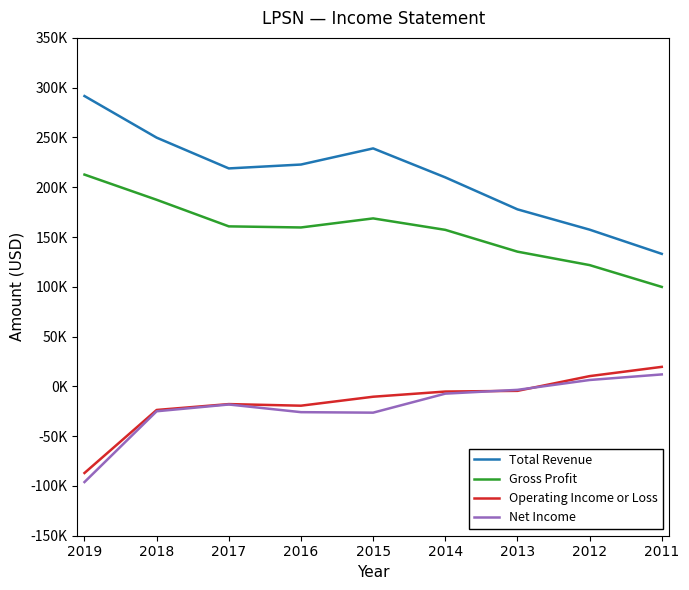

What is the value of the Total Revenue point at the 4th from the left?

222800